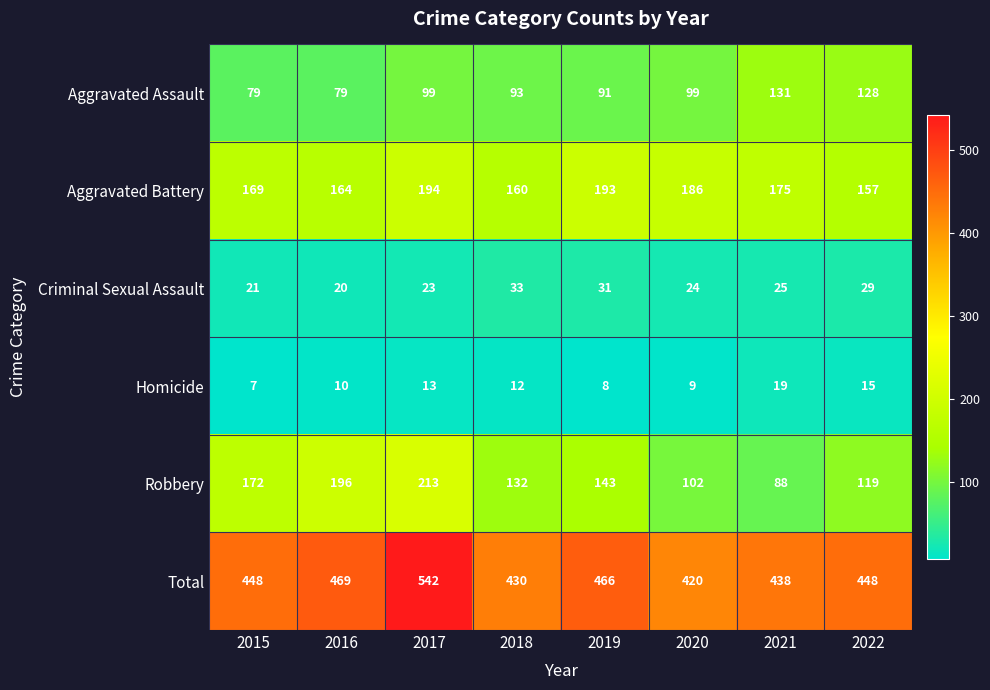

What is the total value across all series at 2021?

876